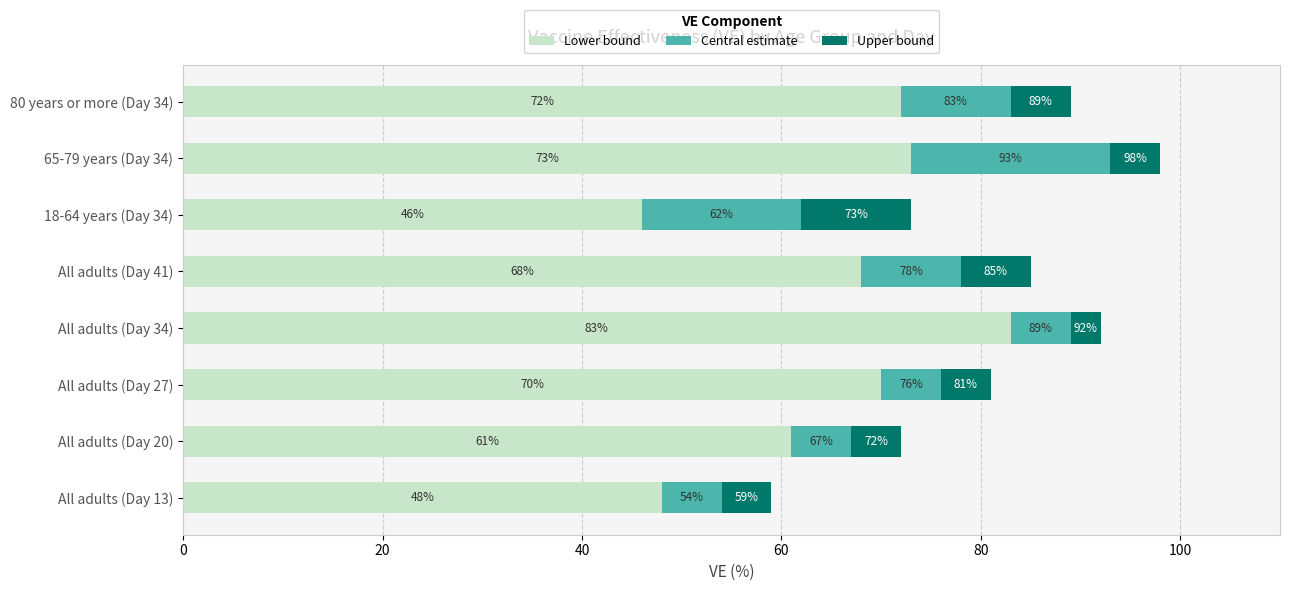

What are all the series names shown in the legend?

Lower bound, Central estimate, Upper bound